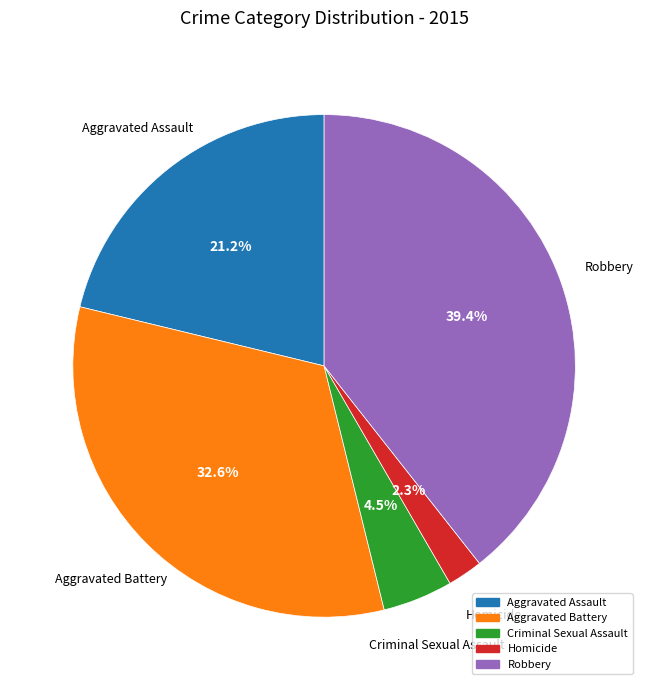

Rank the categories by value from lowest to highest.

Homicide, Criminal Sexual Assault, Aggravated Assault, Aggravated Battery, Robbery